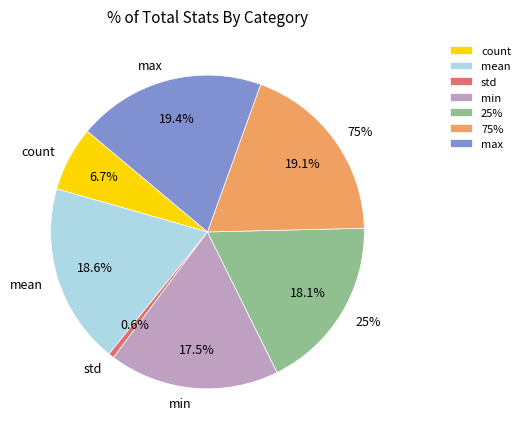

Rank the categories by value from highest to lowest.

max, 75%, mean, 25%, min, count, std